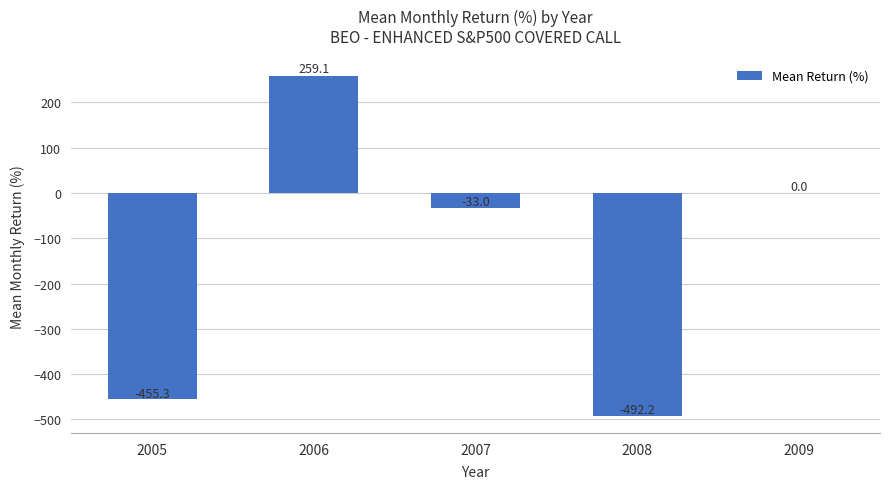

The chart shows a value of -455.3 at 2005. True or false?

True